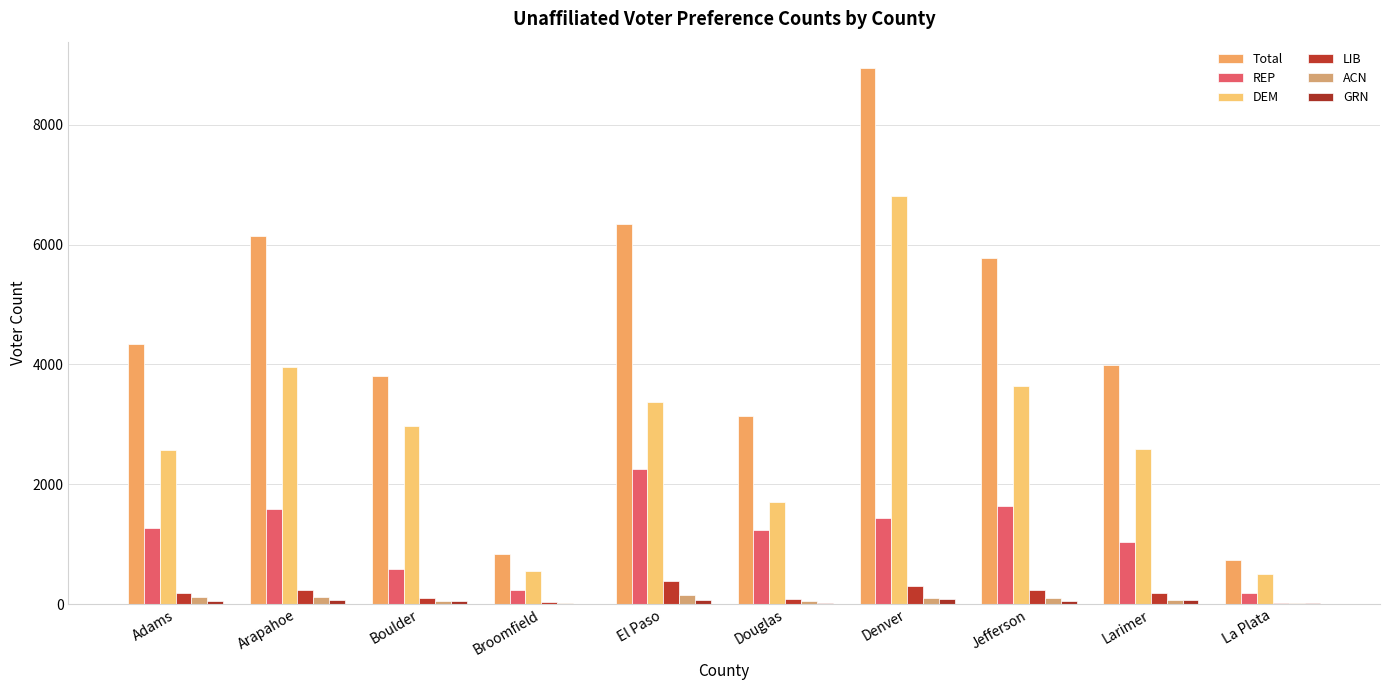

What is the label of the 6th bar from the right?

El Paso